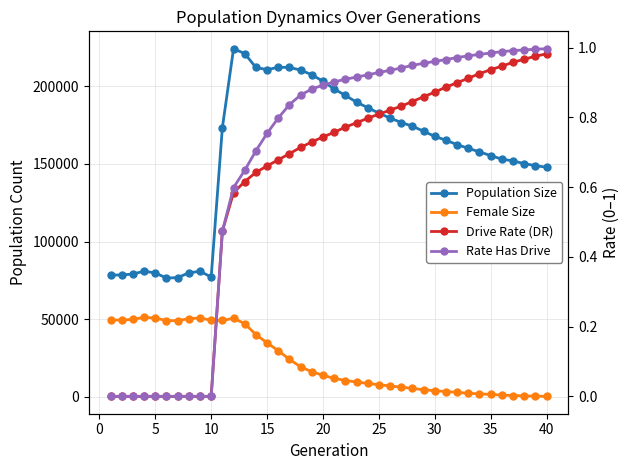

What is the difference between the second highest and second lowest values in the Population Size series?

144331.0